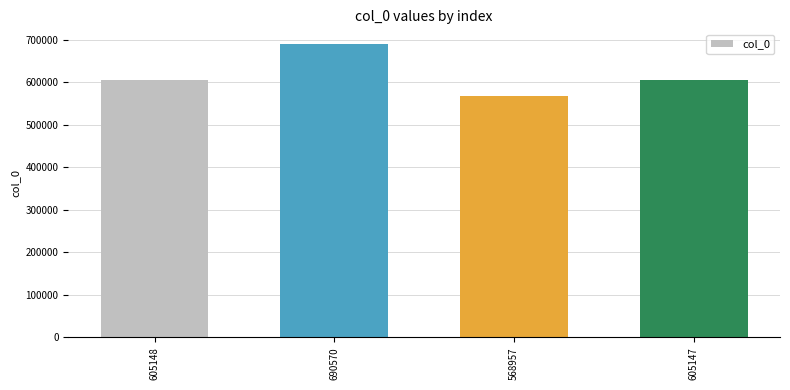

The chart shows a value of 868772 at 605147. True or false?

False